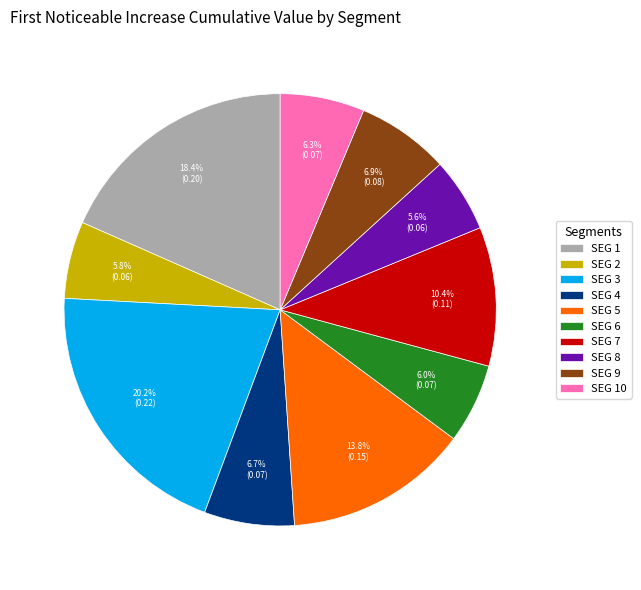

Is there a majority slice in this chart?

No